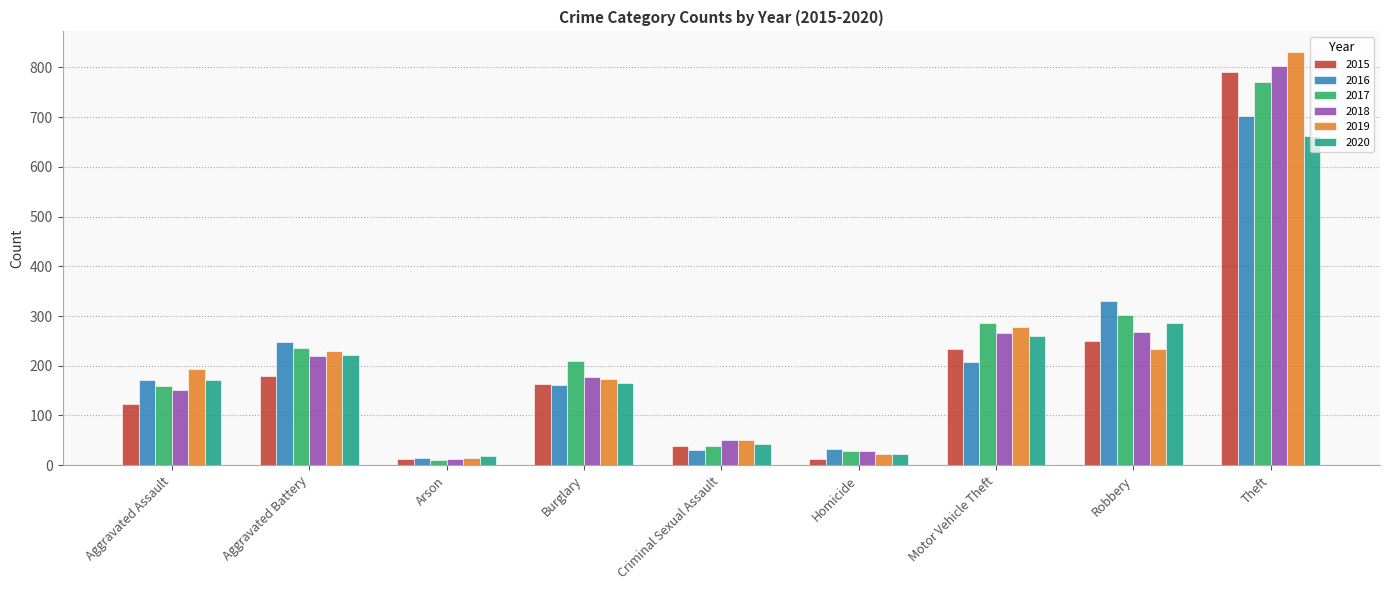

What is the total value across all series at Theft?

4559